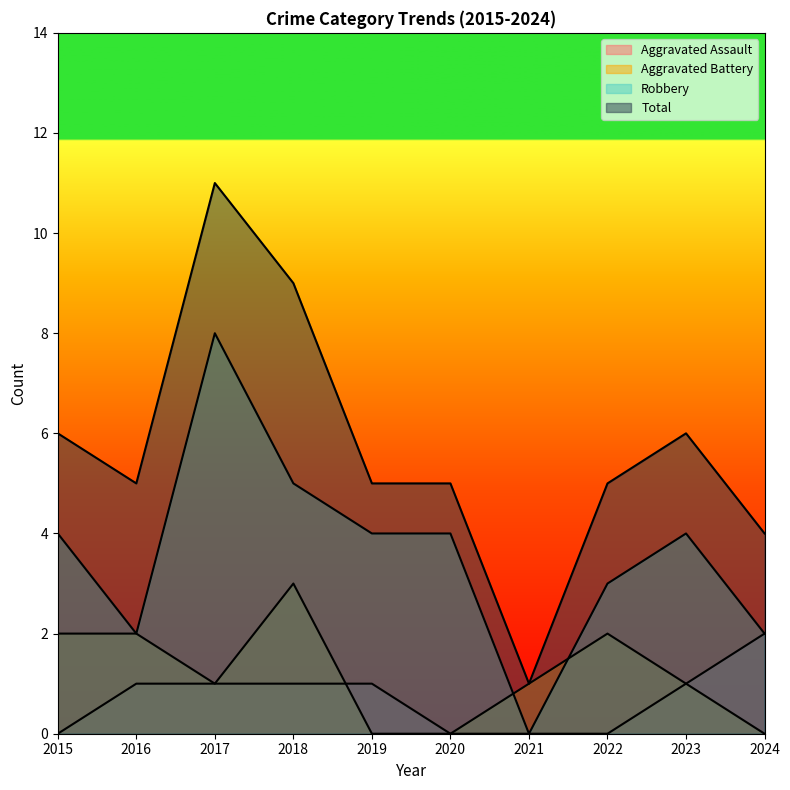

What is the value of the Robbery point at the 1st from the left?

4